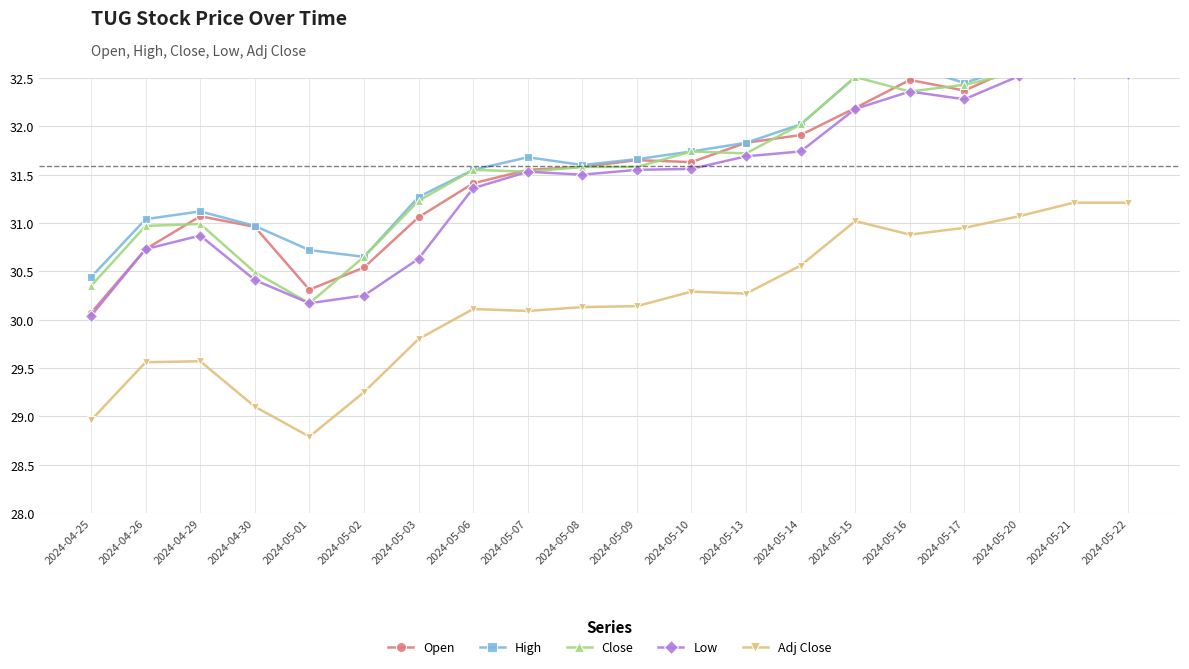

In Open, how many points are higher than both neighbors (excluding endpoints)?

4